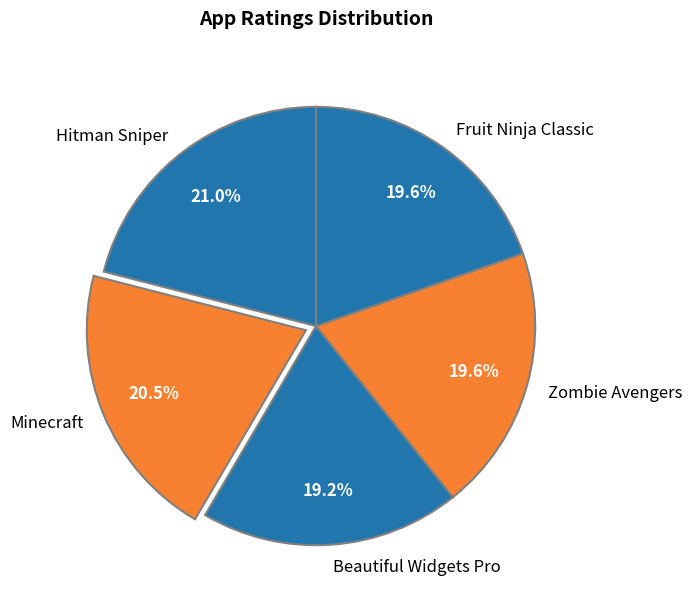

What percentage is NOT represented by Beautiful Widgets Pro?

80.8%